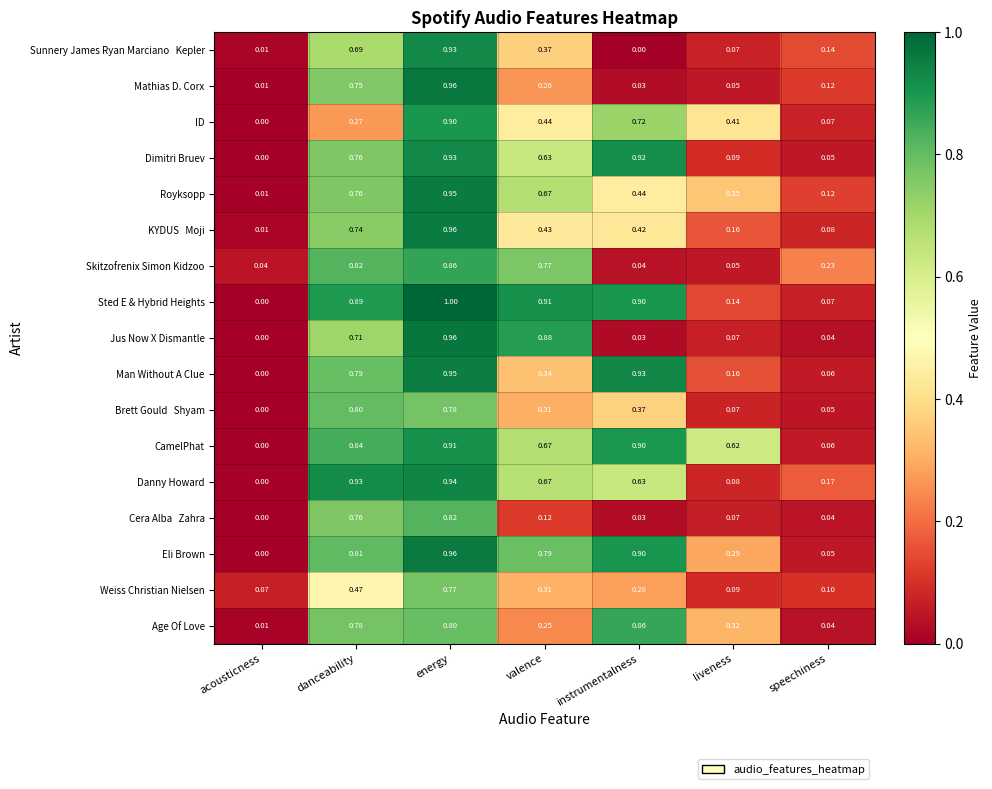

Which series has the largest range (max minus min)?

Sted E & Hybrid Heights